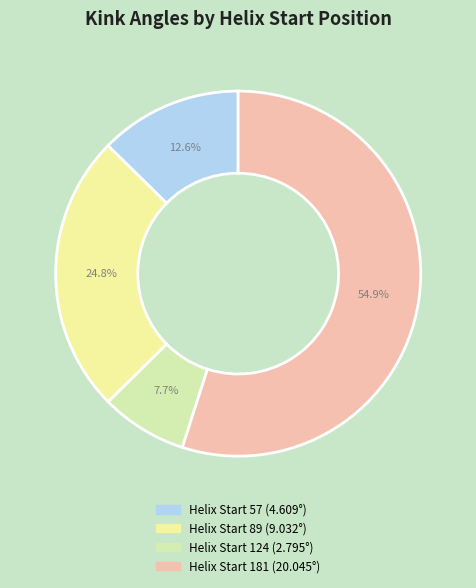

To the nearest percent, what is the difference between the largest and smallest slice percentages?

47%